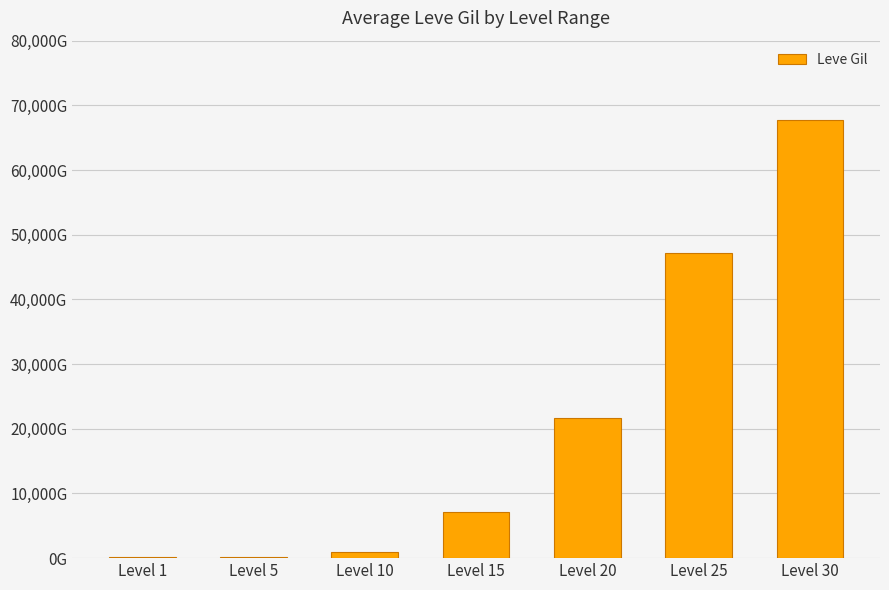

Reading left to right, list all the values displayed in this chart.

Level 1=160	Level 5=220	Level 10=990	Level 15=7170	Level 20=21600	Level 25=47200	Level 30=67730